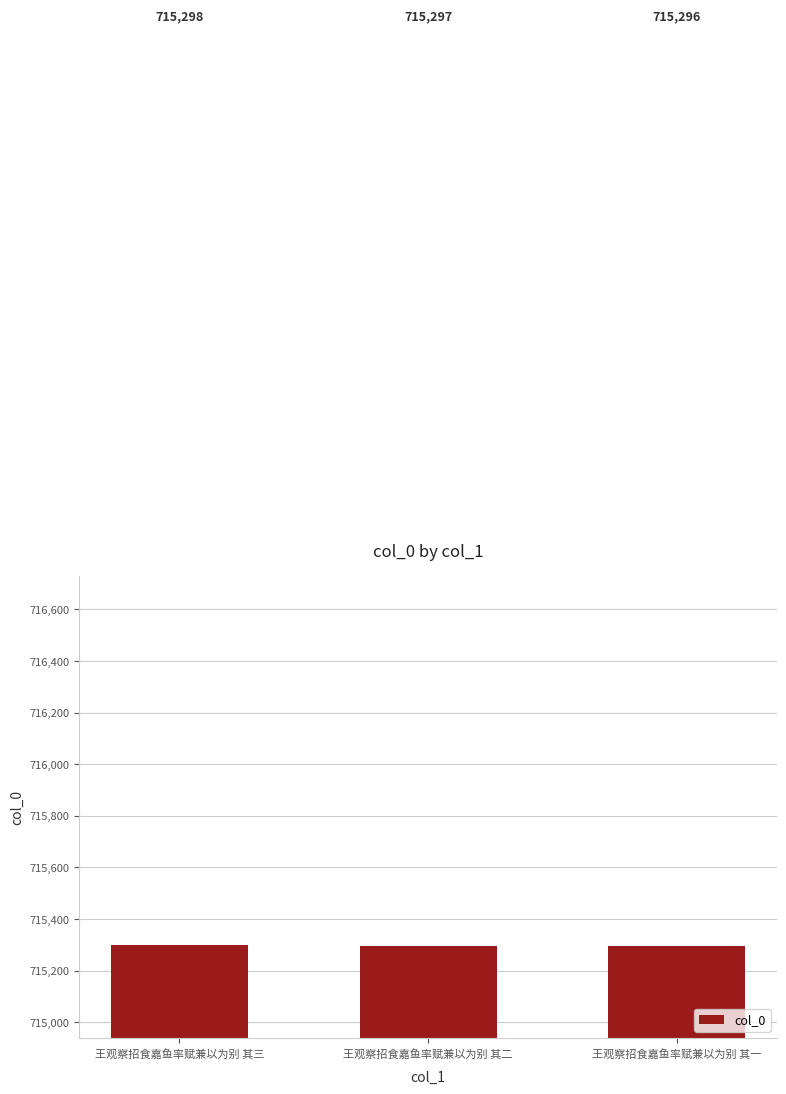

What is the label of the 2nd bar from the right?

王观察招食嘉鱼率赋兼以为别 其二